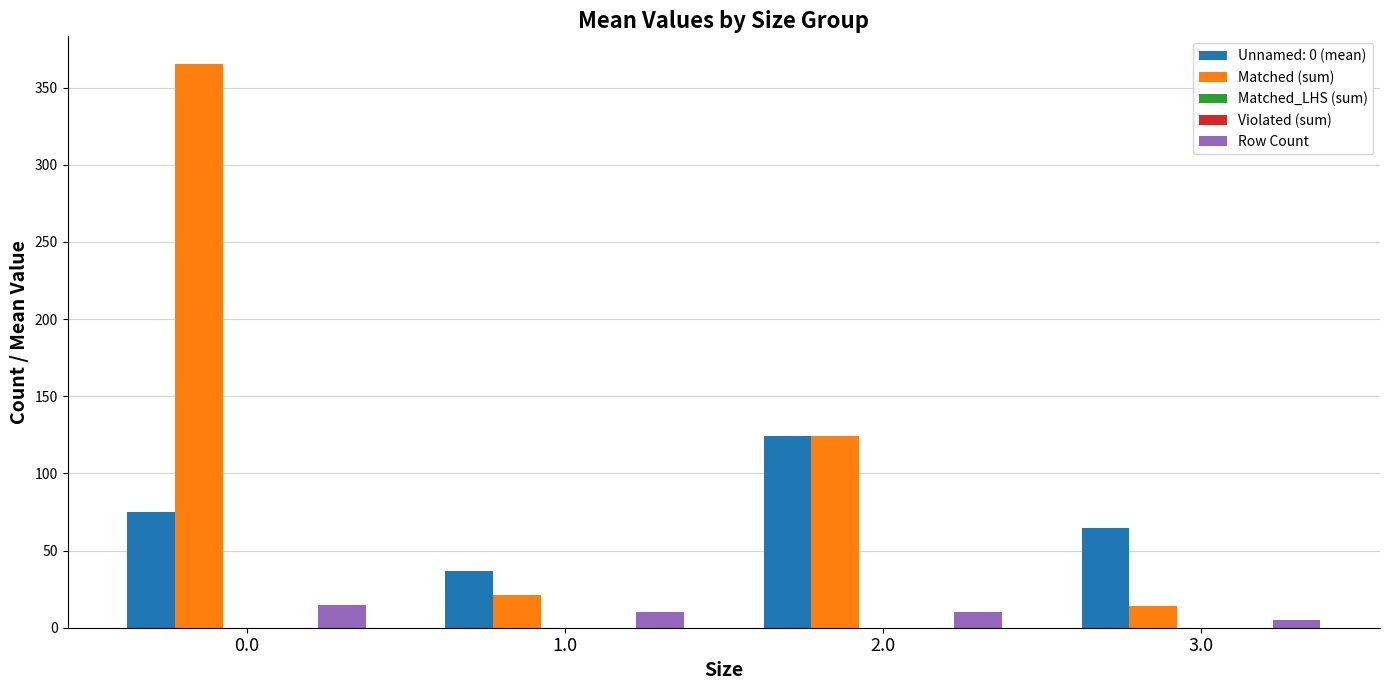

How many data points does each series have?

4